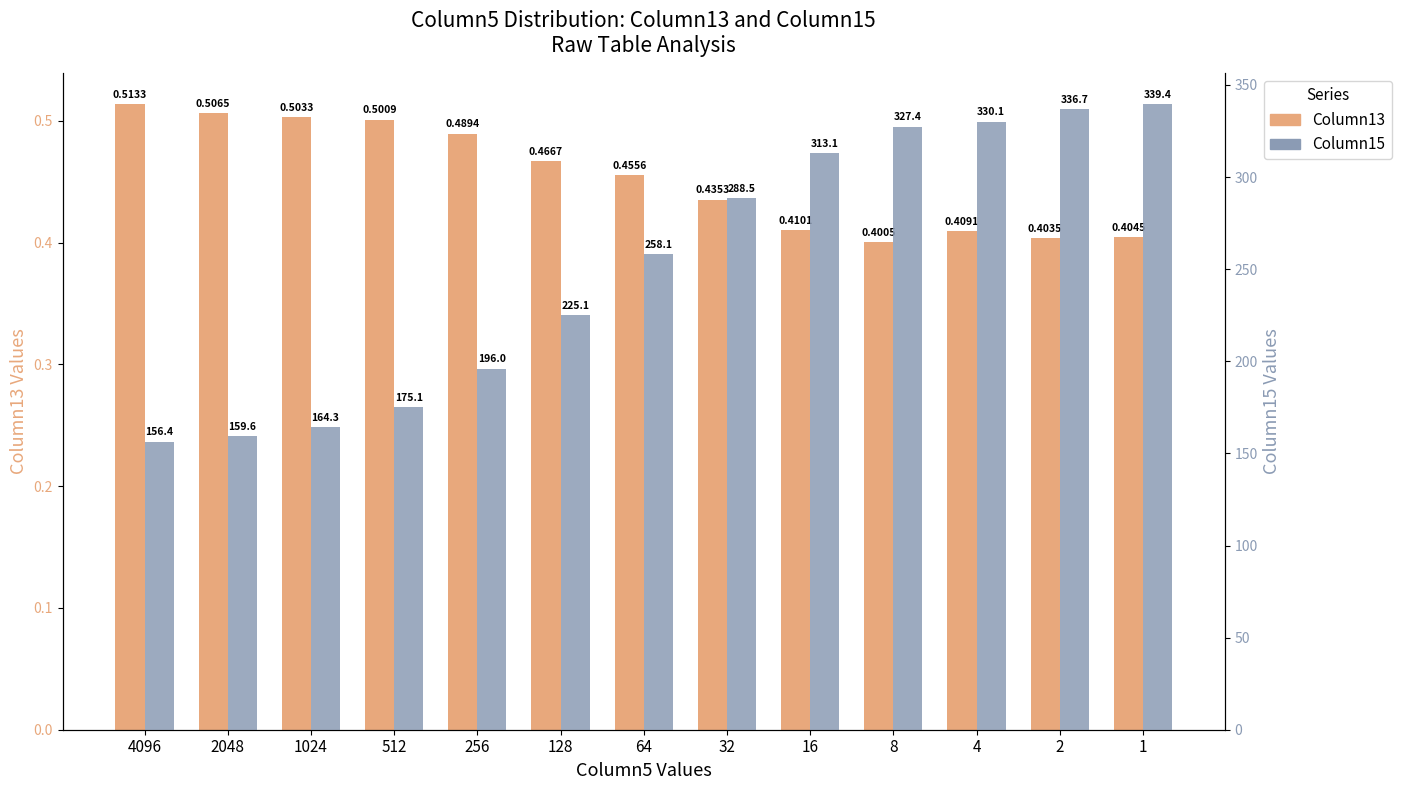

At which label is Column15 closest to 247?

64